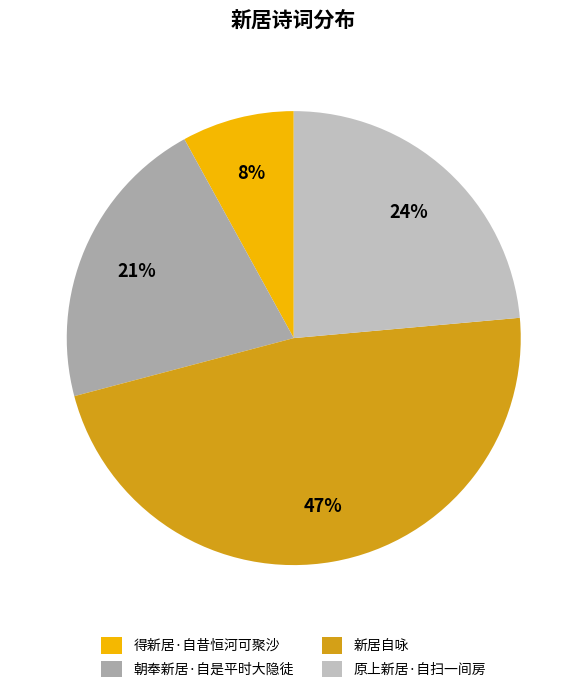

How many slices are in this pie chart?

4